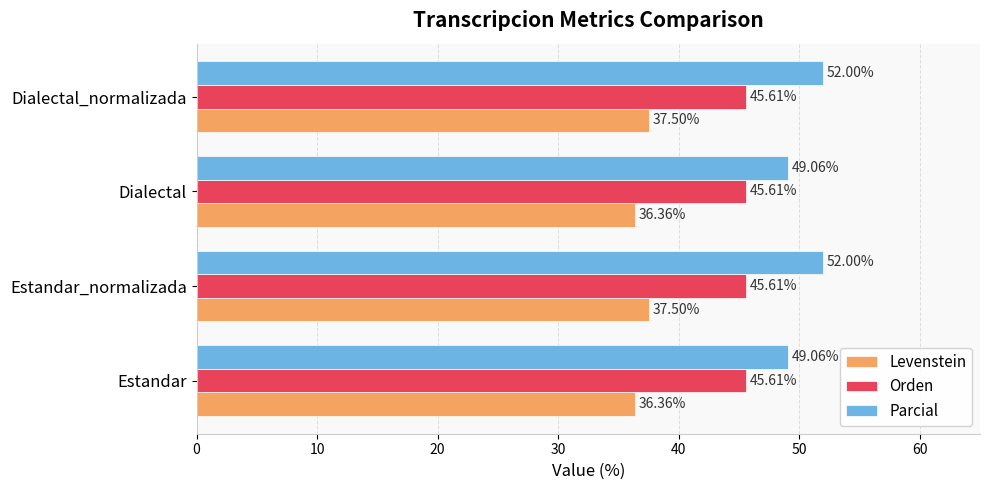

What are all the series names shown in the legend?

Levenstein, Orden, Parcial